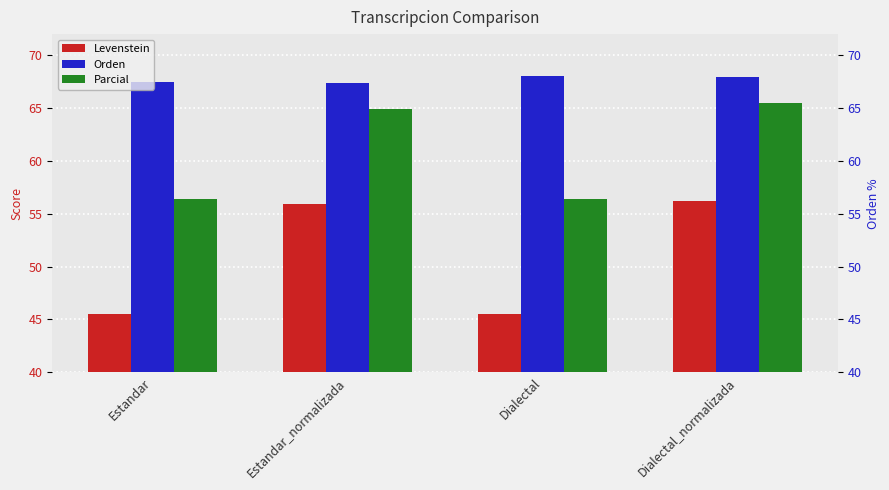

What position from the right is Dialectal?

2